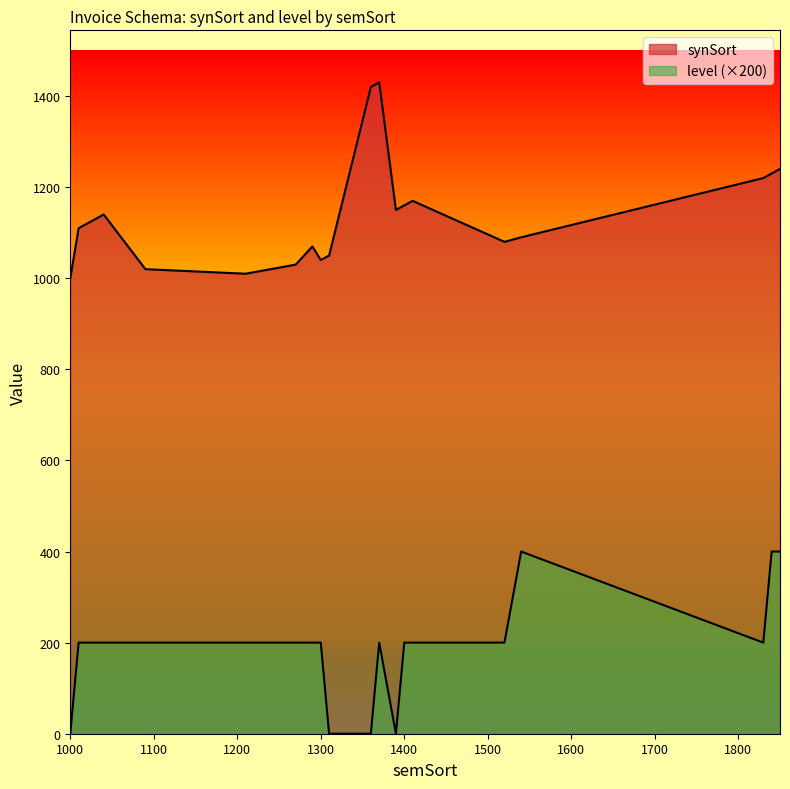

Is the value of synSort at 1830 greater than the value of level at 1410?

Yes